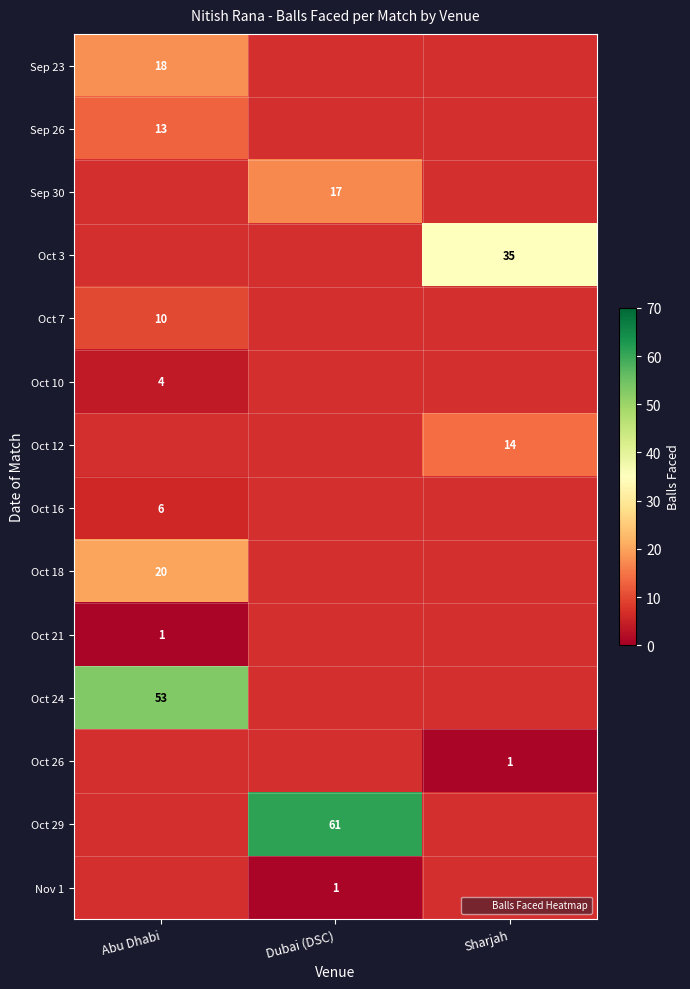

At Abu Dhabi, list the series in order from smallest to largest.

Oct 10, Oct 12, Oct 16, Sep 26, Sep 30, Oct 3, Oct 21, Oct 7, Sep 23, Oct 18, Oct 24, Oct 26, Oct 29, Nov 1